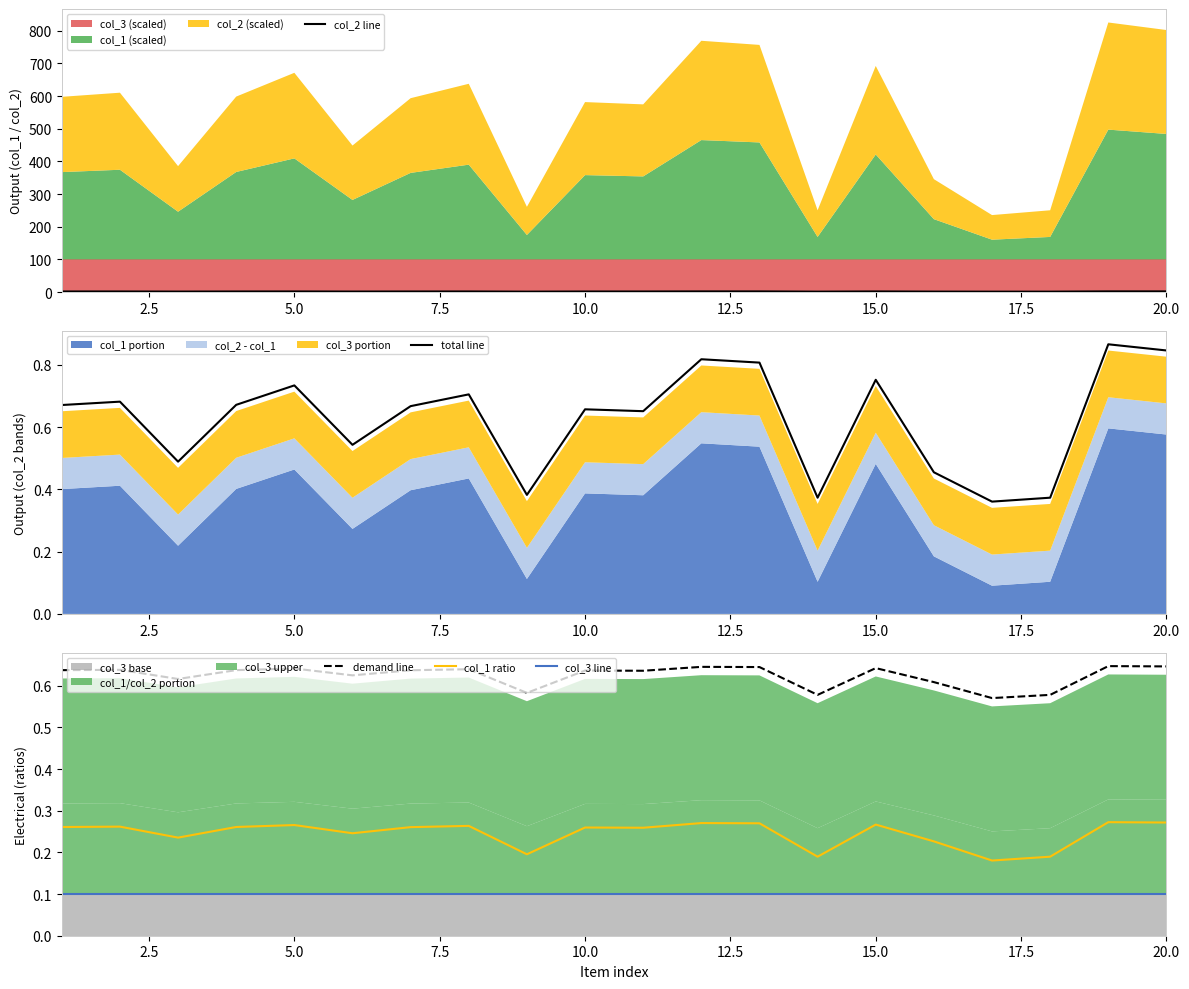

The total line series shows 1.4 at 20.0. True or false?

False